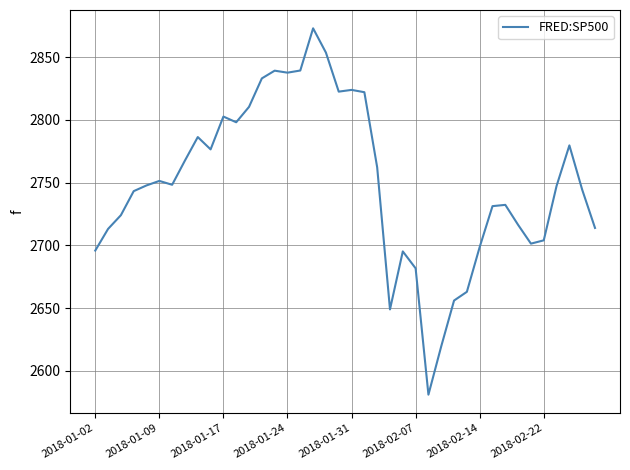

What is the difference between the second highest and minimum values?

272.5